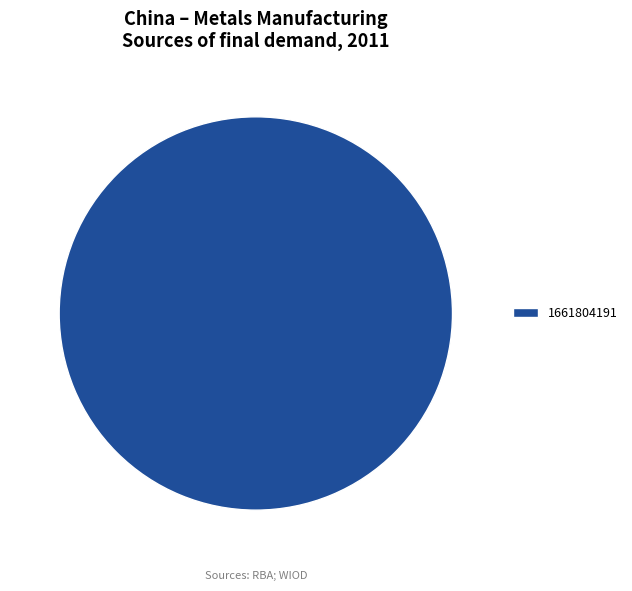

Rank the categories by value from lowest to highest.

1661804191